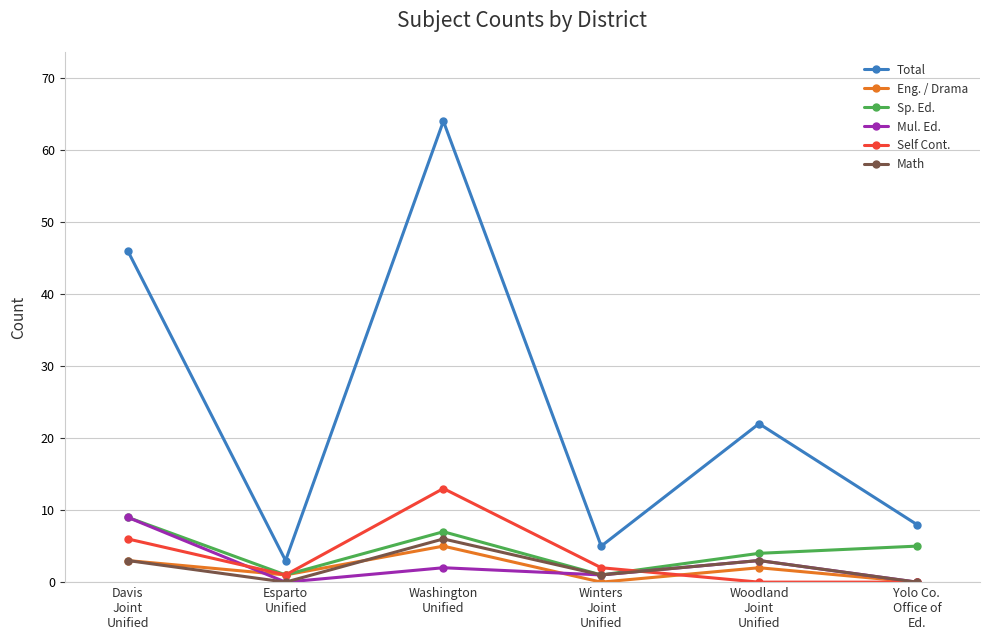

Which series changed the most between Davis
Joint
Unified and Winters
Joint
Unified?

Total